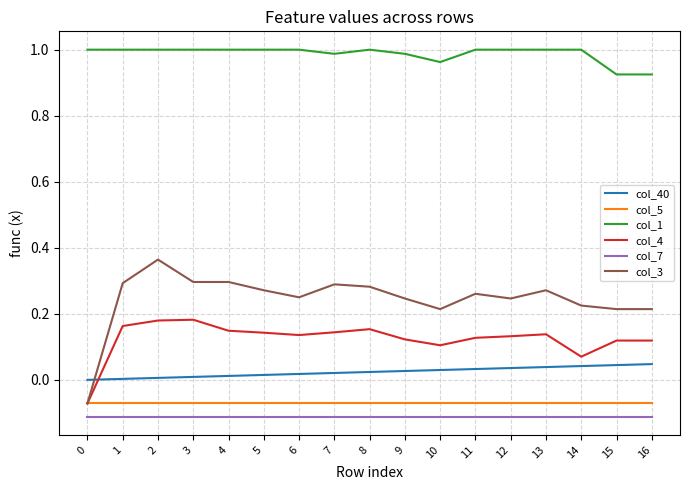

Is it true that col_3 equals 0.1 at 12?

False